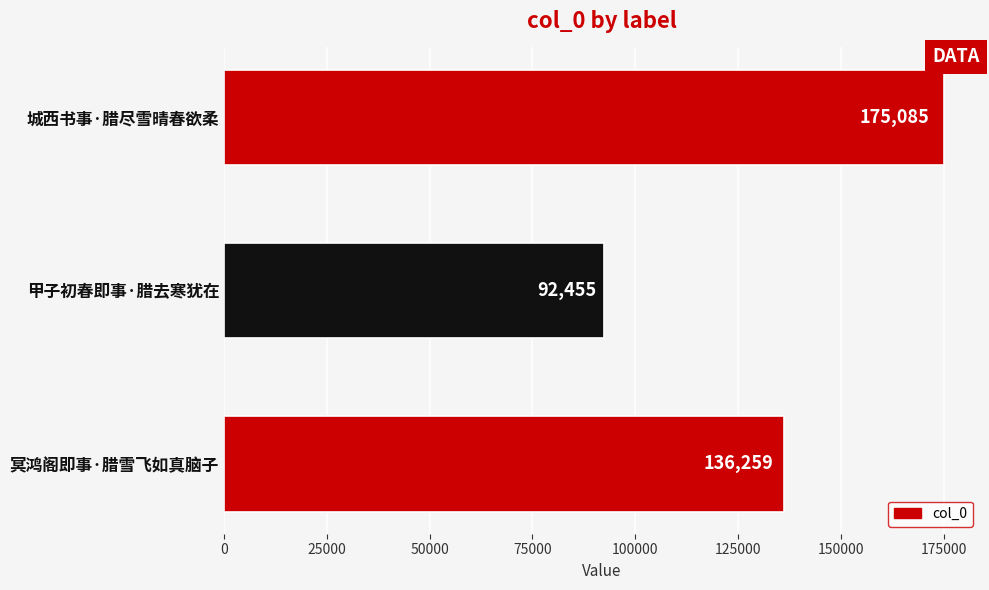

Does the chart contain any negative values?

No